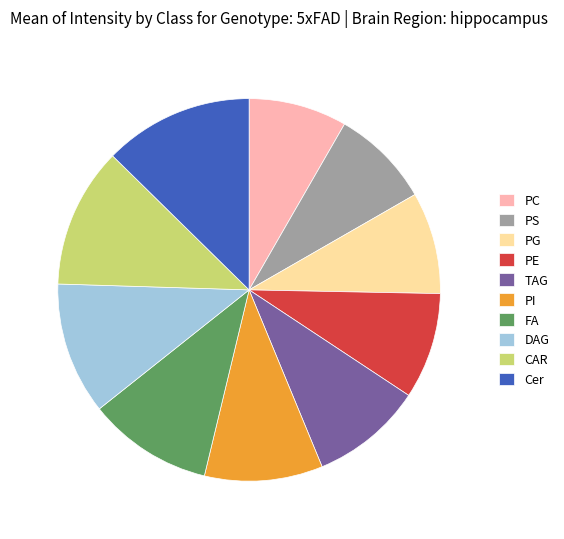

The Cer slice represents 13% of the pie. True or false?

True